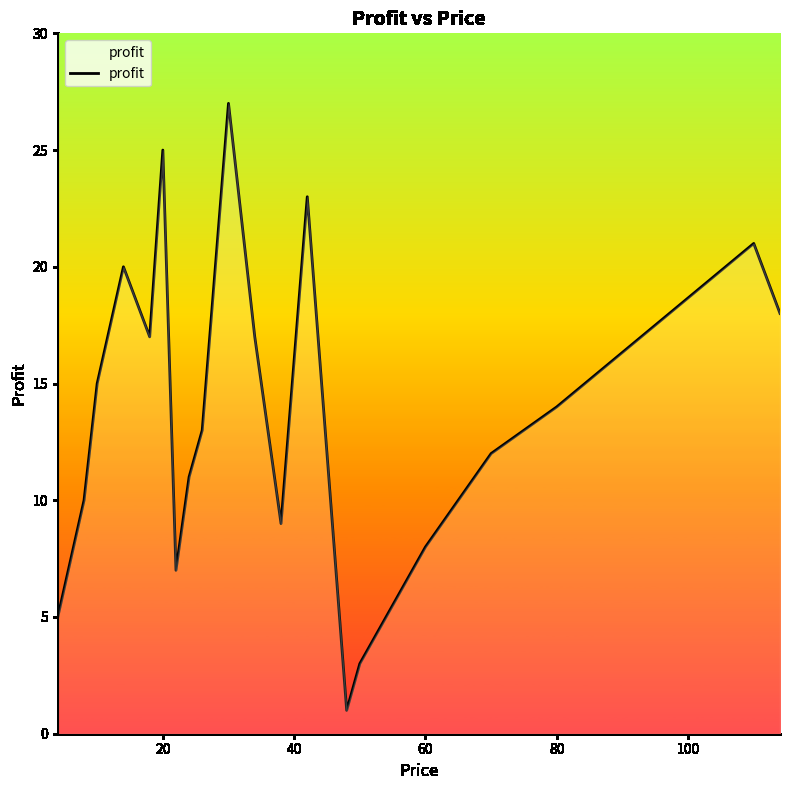

Does the chart display data point markers on the line(s)?

No